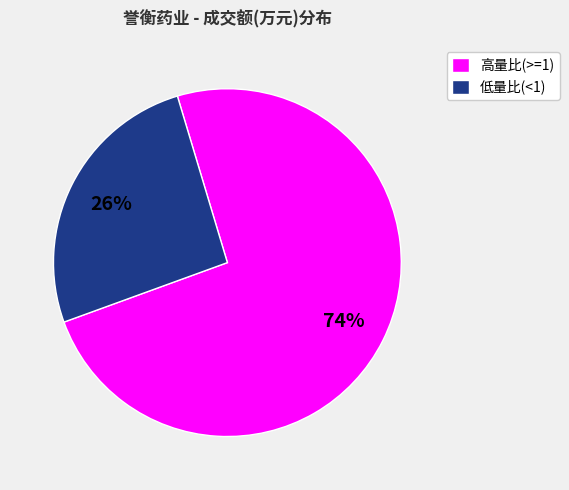

To the nearest percent, what portion does 高量比(>=1) represent?

74%